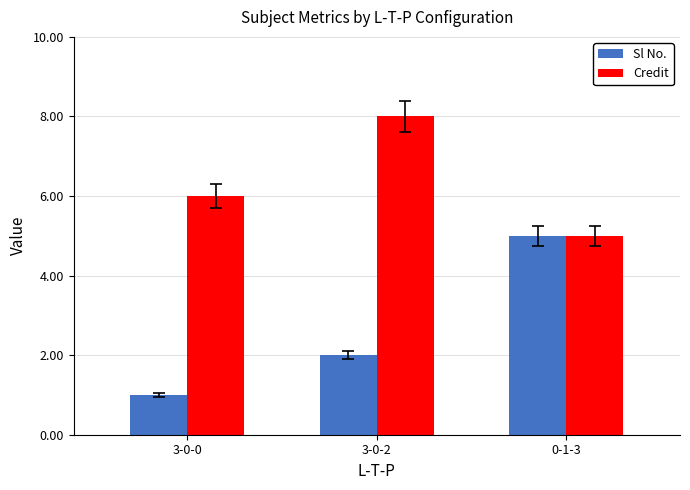

At which category does the chart reach its peak across all series?

3-0-2